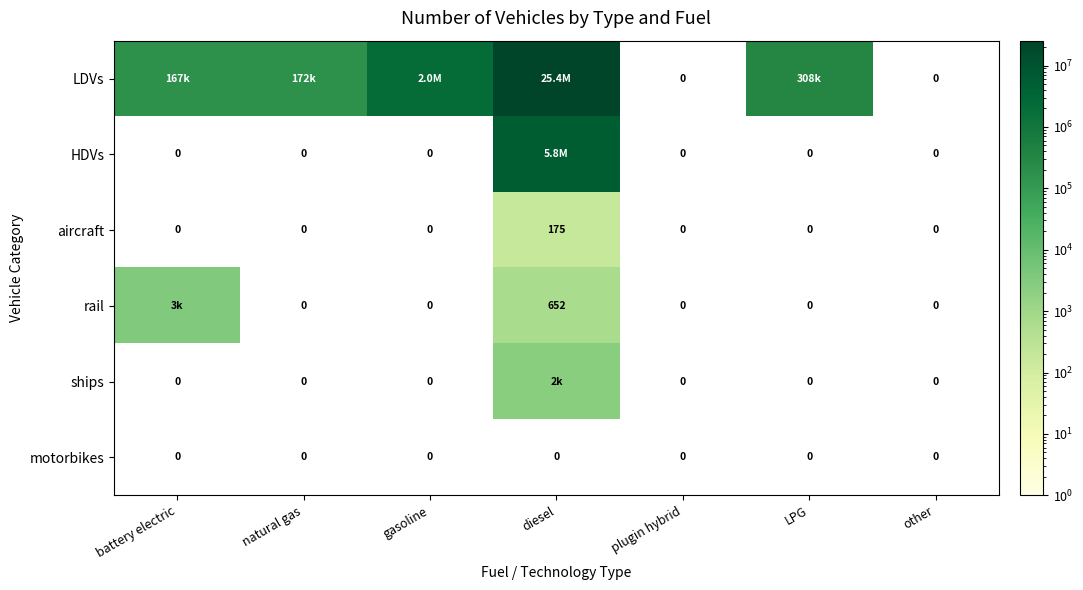

How many data points in aircraft are above 0?

1